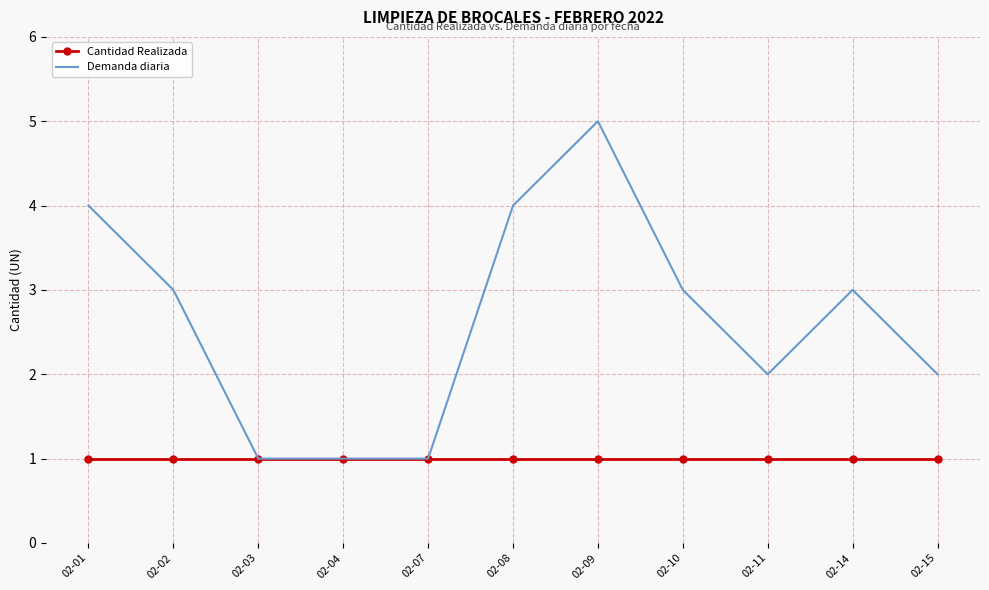

What is the highest value of the Cantidad Realizada series?

1